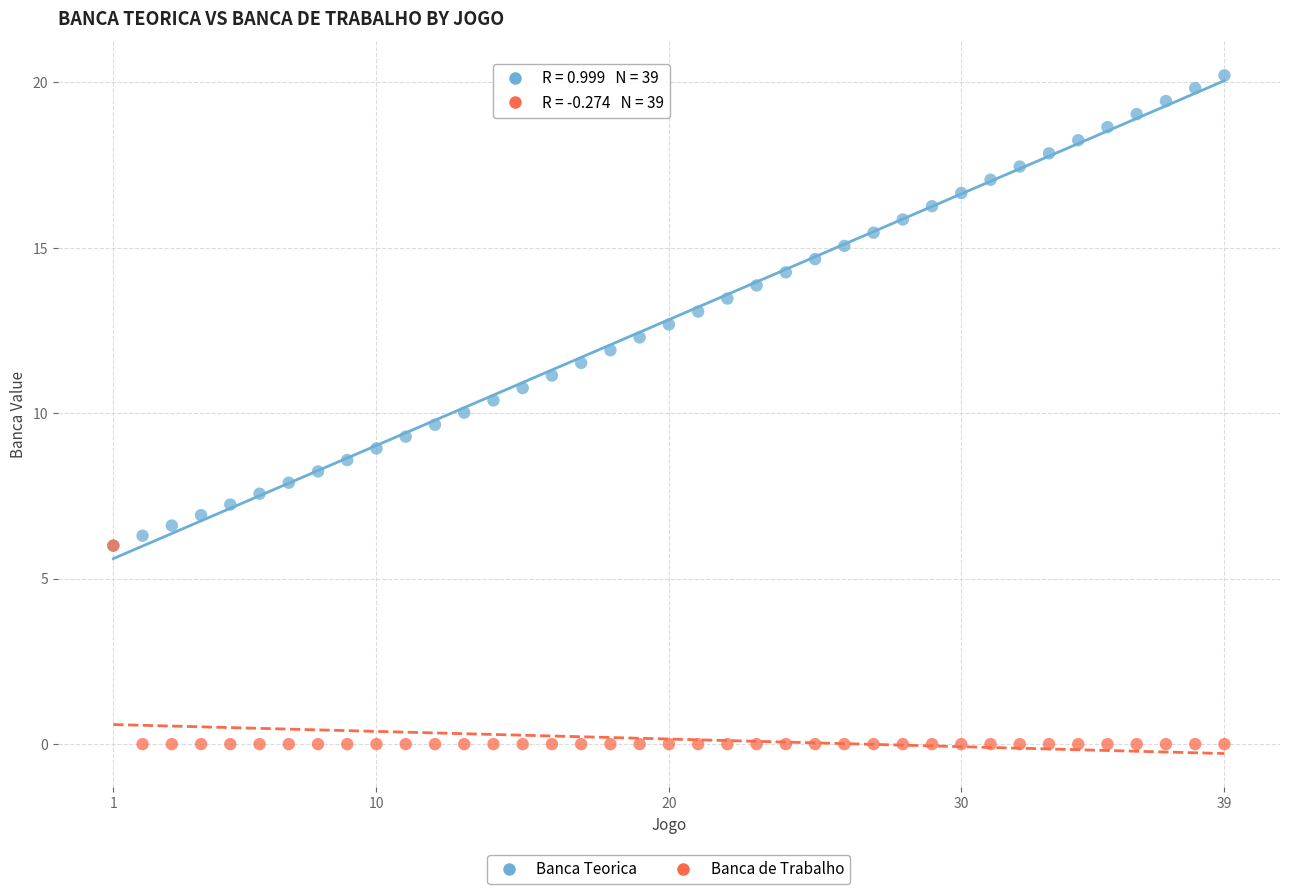

What are all the series names shown in the legend?

Banca Teorica, Banca de Trabalho